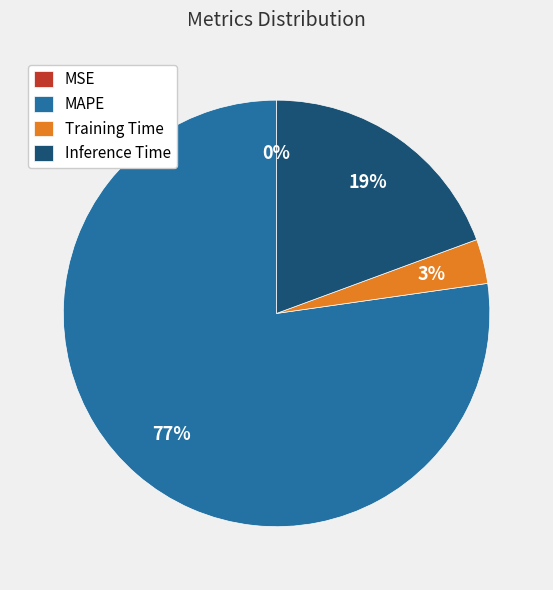

To the nearest percent, what portion does Training Time represent?

3%